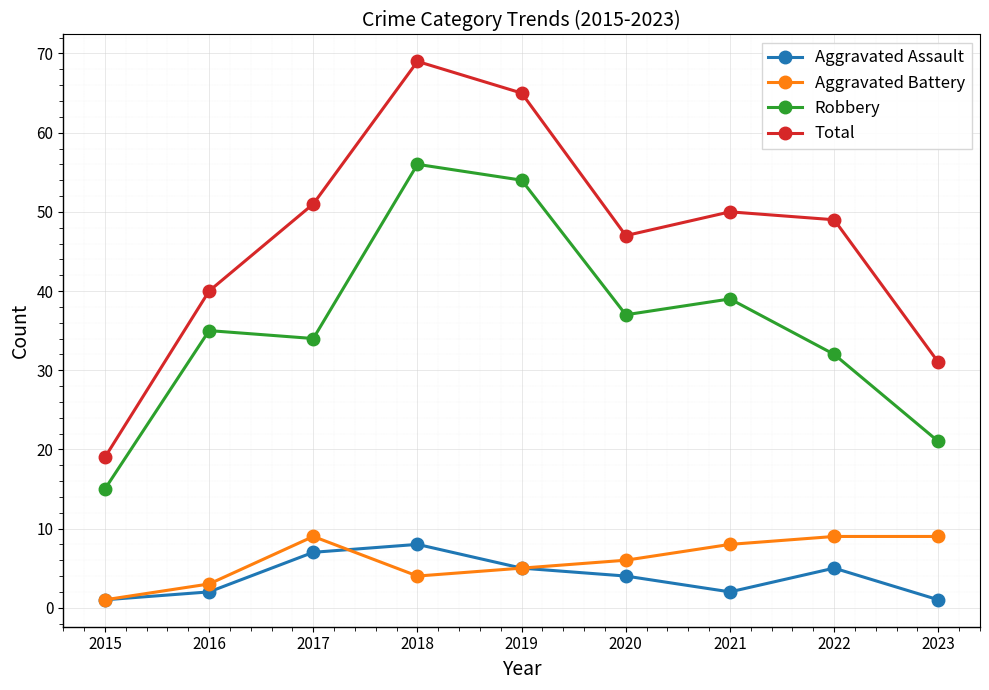

True or false: Aggravated Battery and Total intersect in this chart.

False